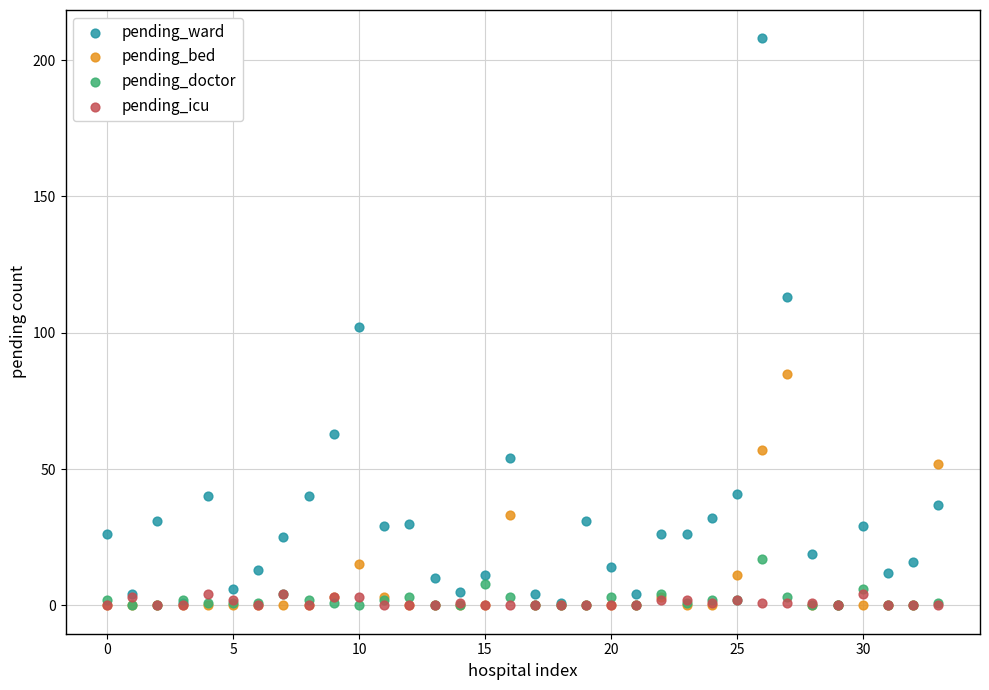

What are all the series names shown in the legend?

pending_ward, pending_bed, pending_doctor, pending_icu